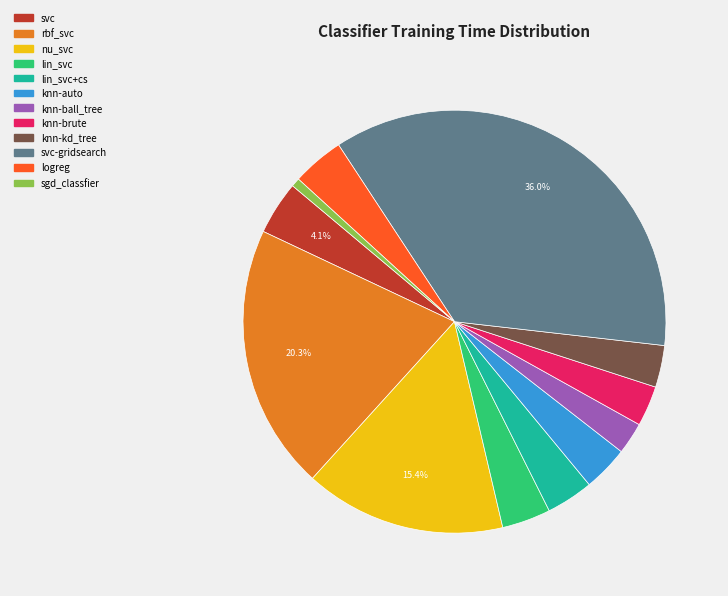

True or false: lin_svc+cs accounts for 4% of the total.

True